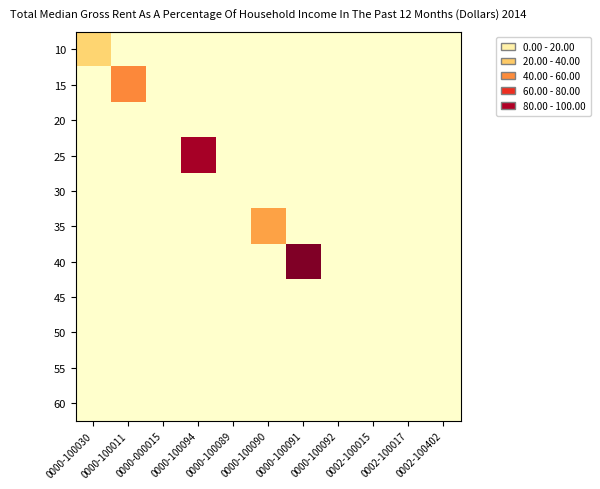

At how many categories does at least one series exceed 46?

3